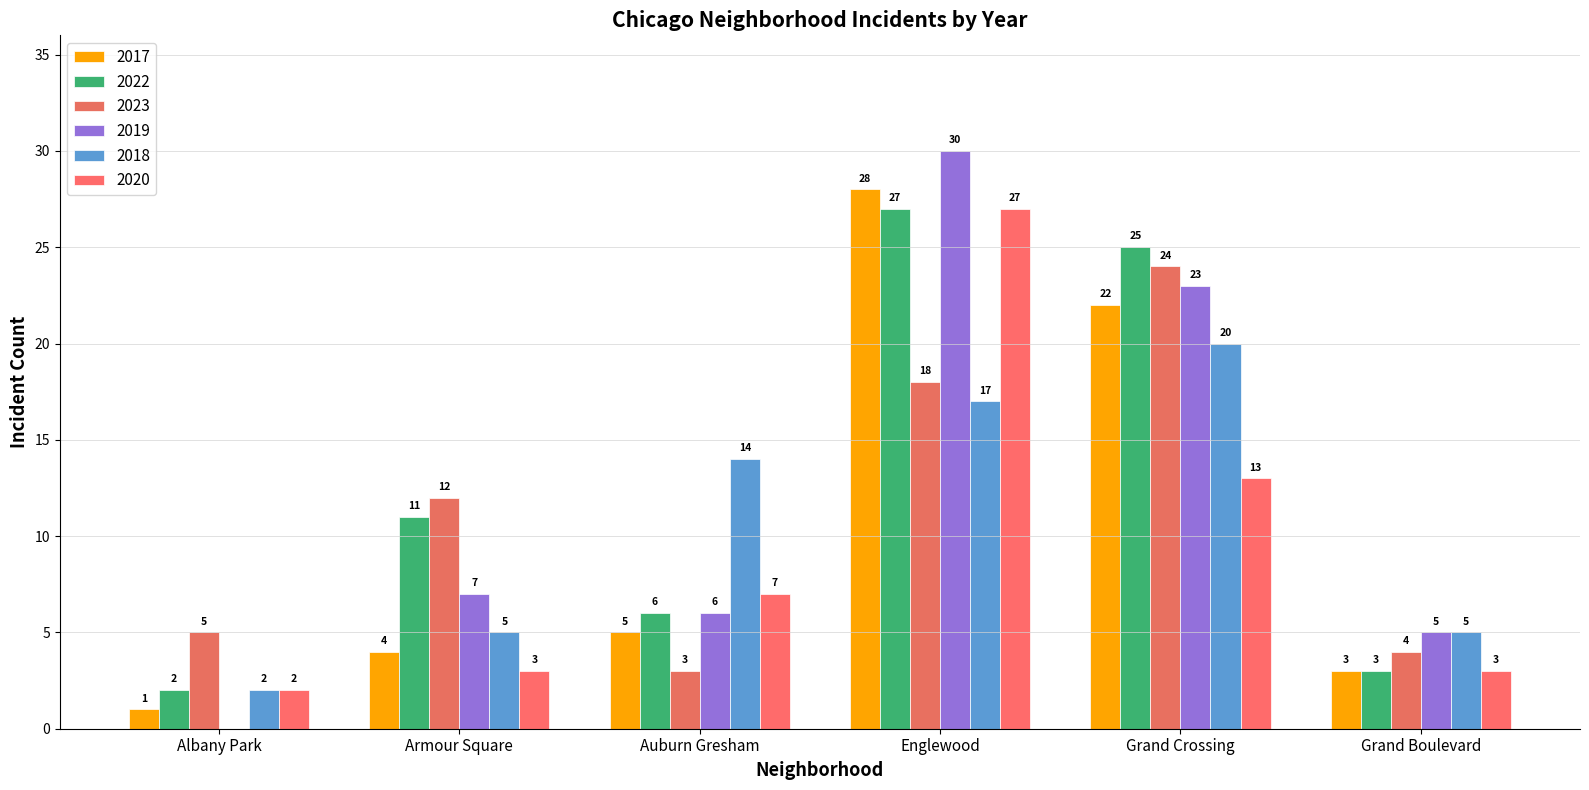

Which series has the widest spread of values?

2019